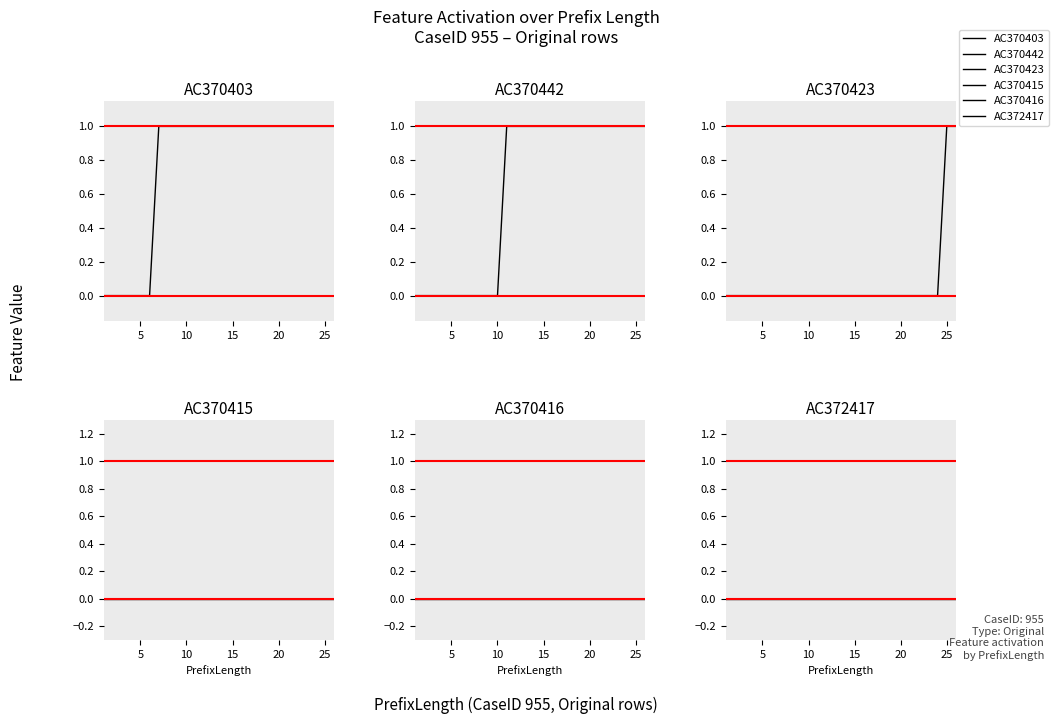

What is the maximum value shown in the chart?

1